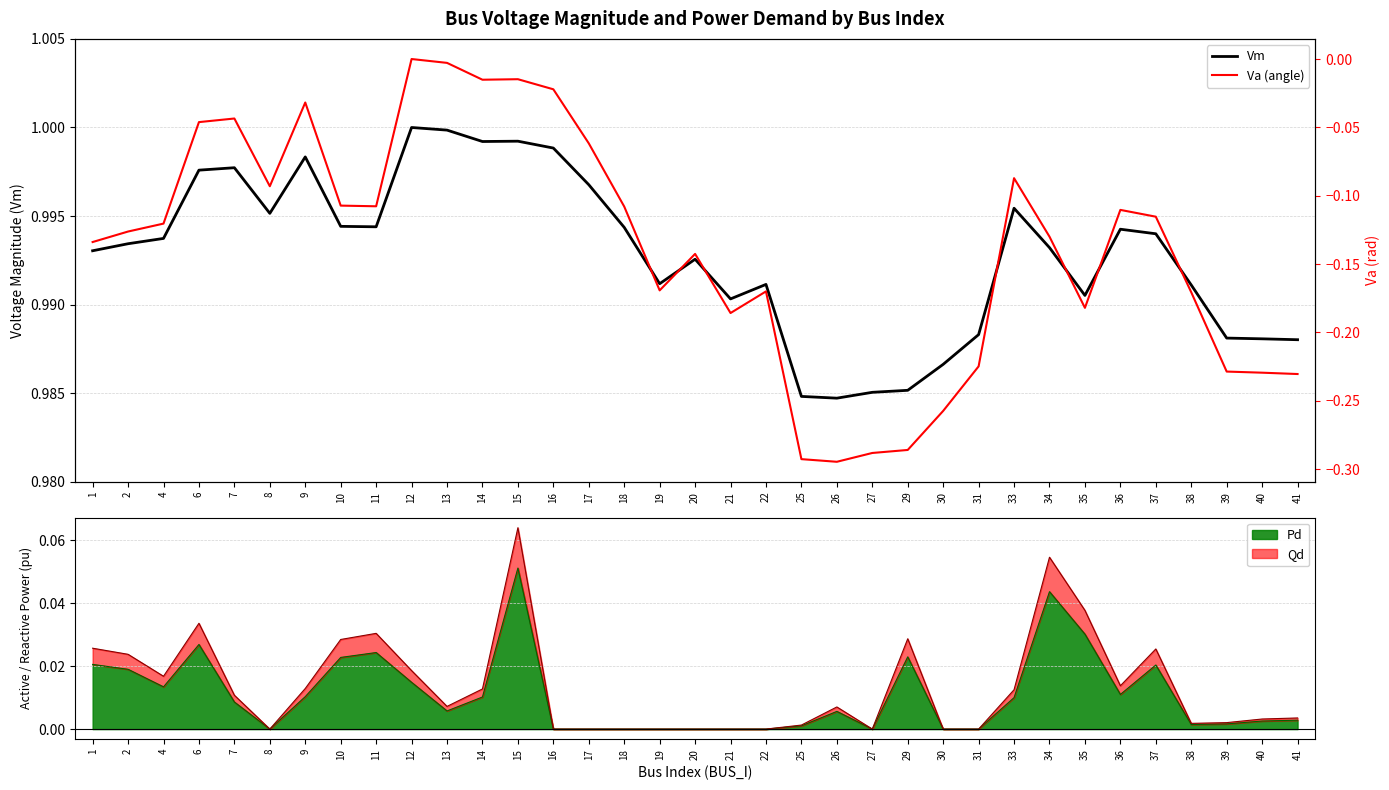

The Va (angle) series shows -0.2 at 35. True or false?

True